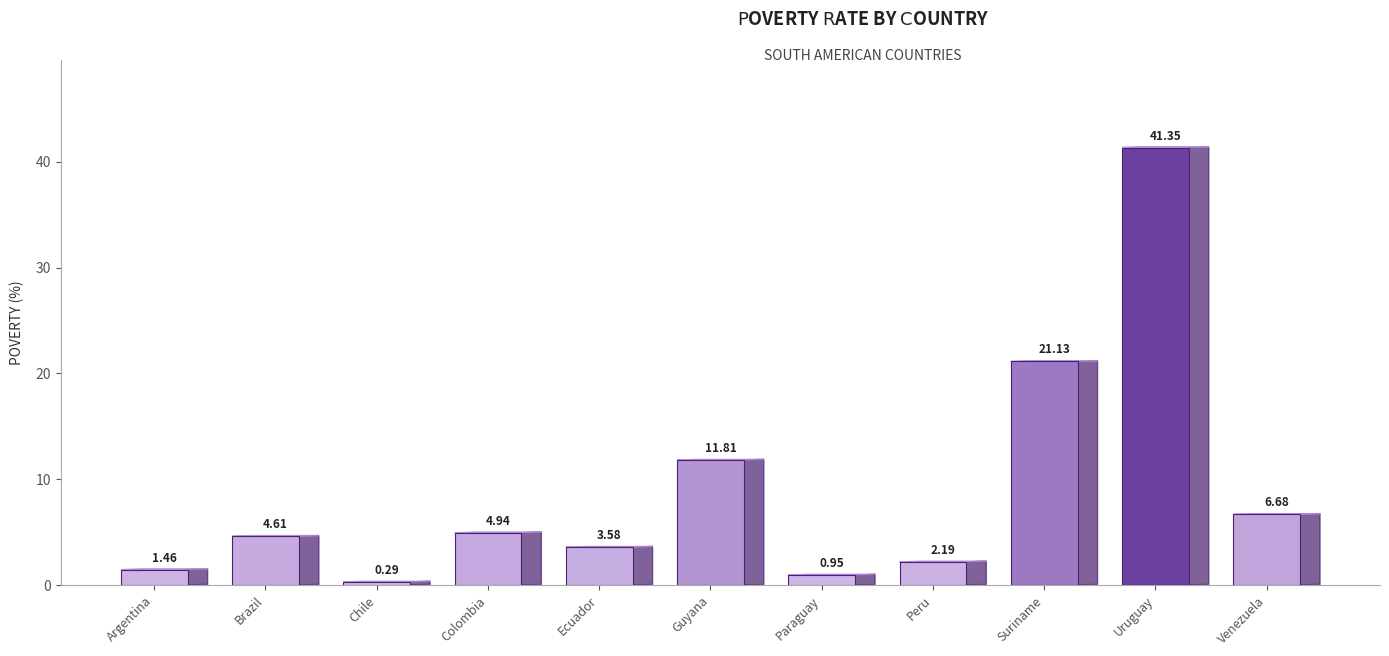

True or false: the data shows 7.9 at Guyana.

False